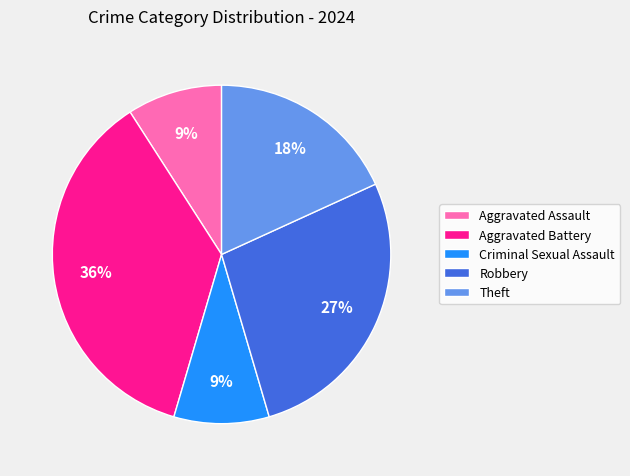

To the nearest percent, what is the combined percentage of Theft and Criminal Sexual Assault?

27%